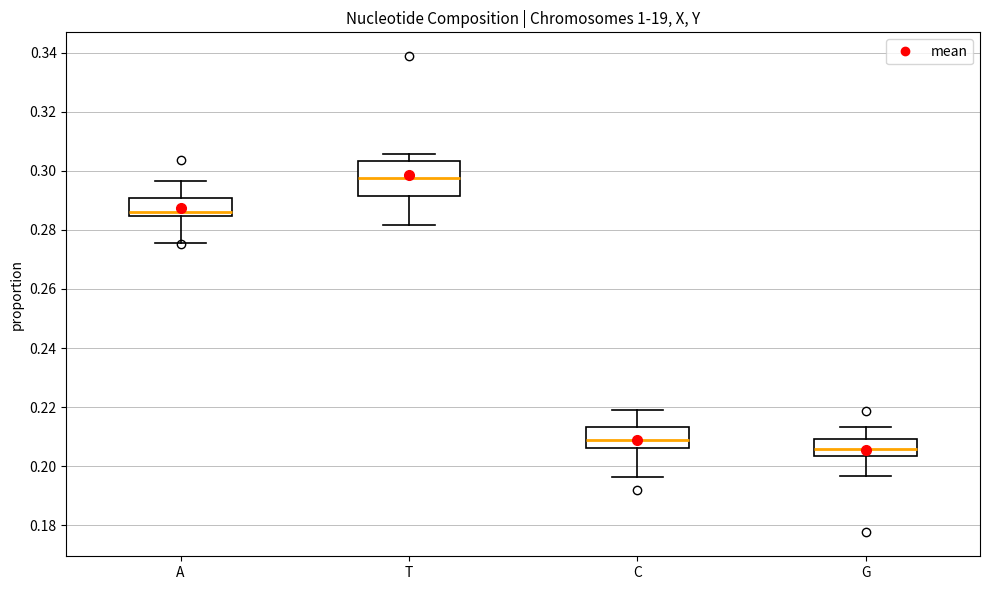

Where does the median line of the box for G sit on the y-axis? The values are not printed on the chart, so give them approximately, as read against the axis.

0.206